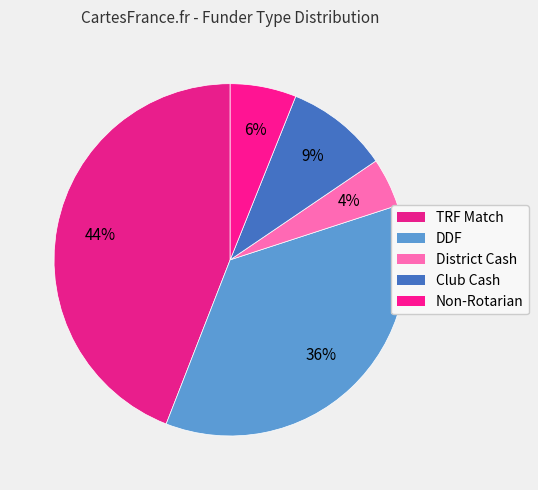

Does TRF Match represent more than half of the total?

No